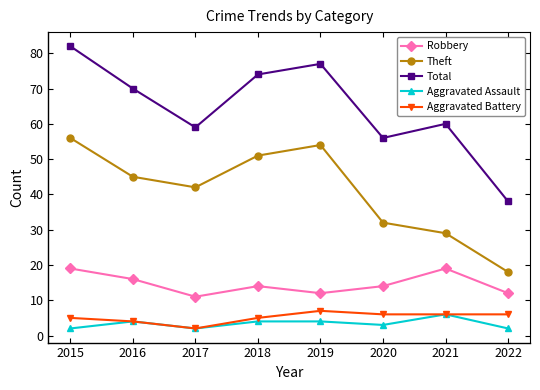

The Aggravated Assault series shows 9 at 2021. True or false?

False